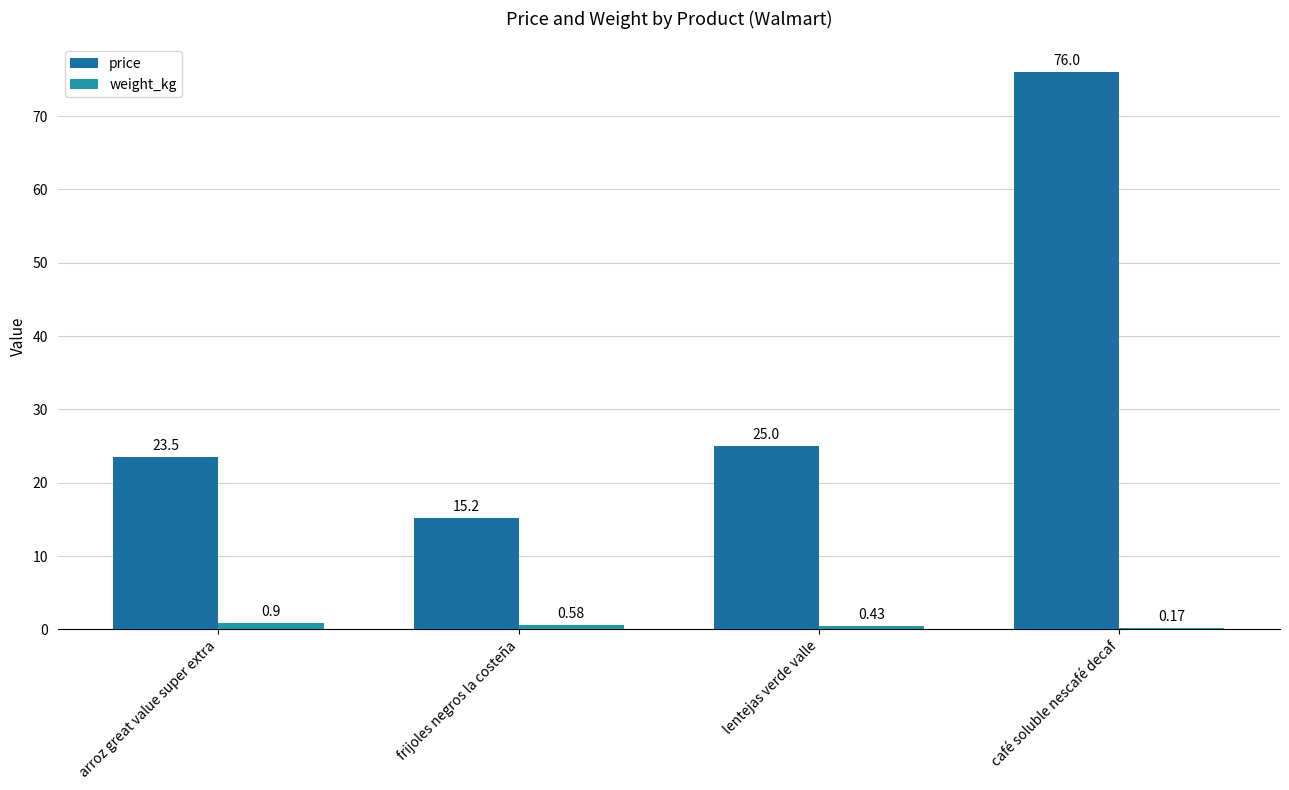

Between frijoles negros la costeña and café soluble nescafé decaf, which is larger?

café soluble nescafé decaf